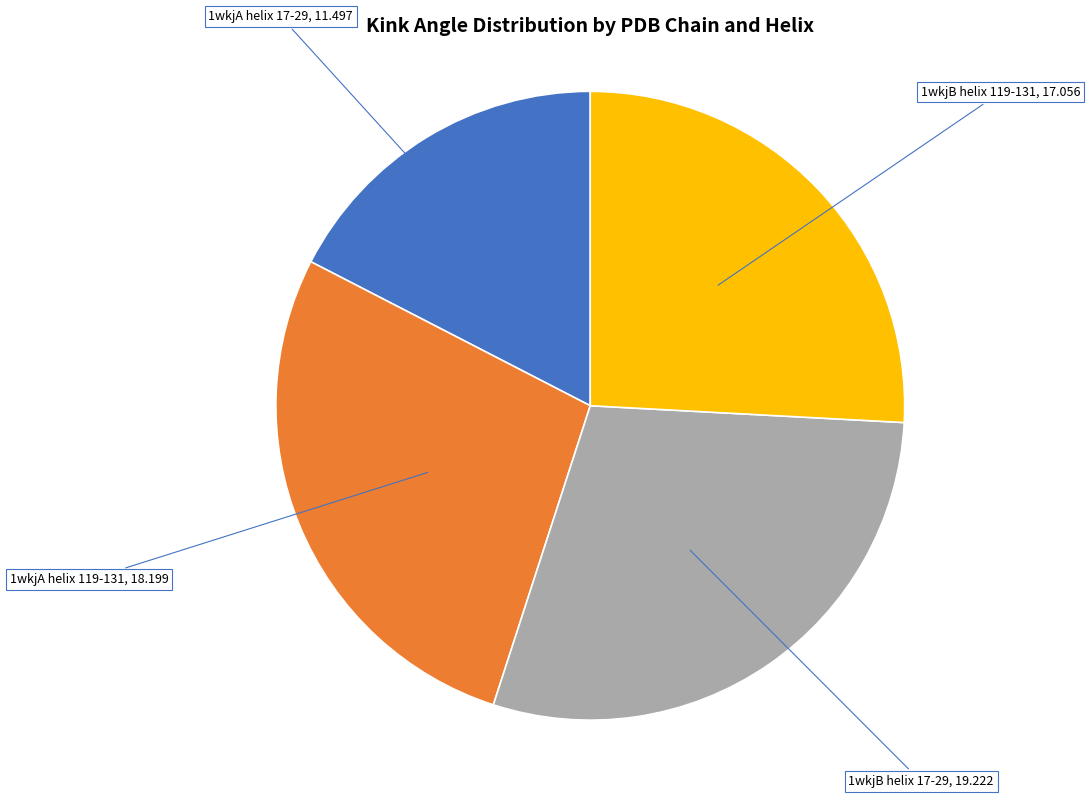

Do 1wkjB helix 17-29 and 1wkjB helix 119-131 together represent more than half of the pie?

Yes